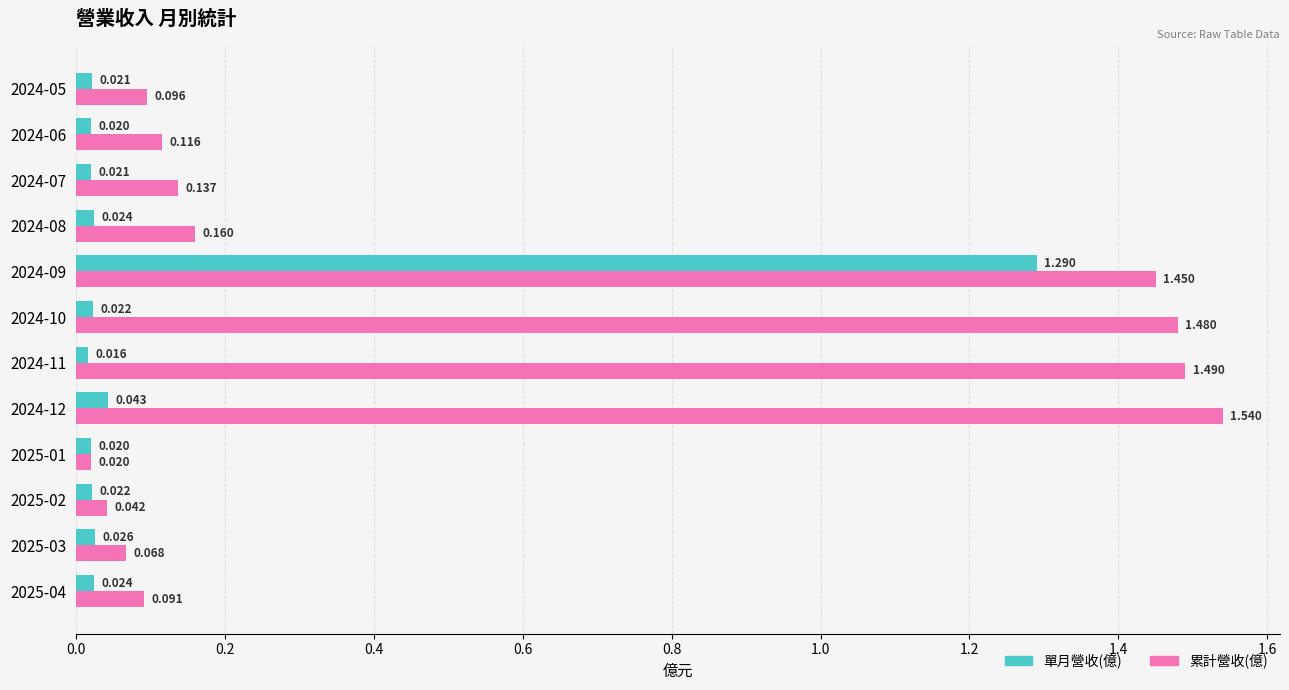

Which series has the largest total across all categories?

累計營收(億)